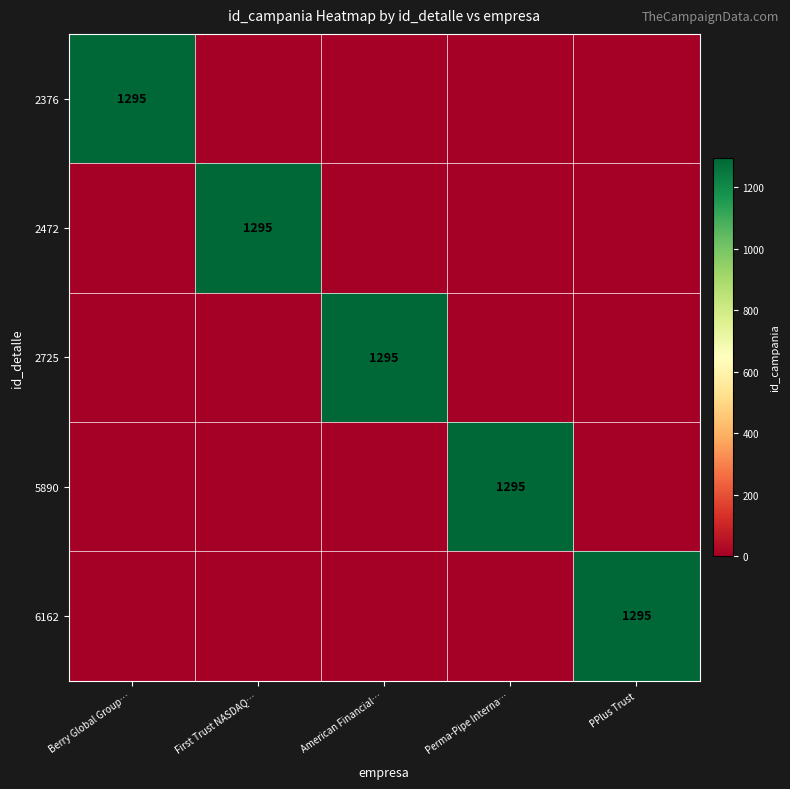

At which category is the sum across all series the highest?

Berry Global Group…